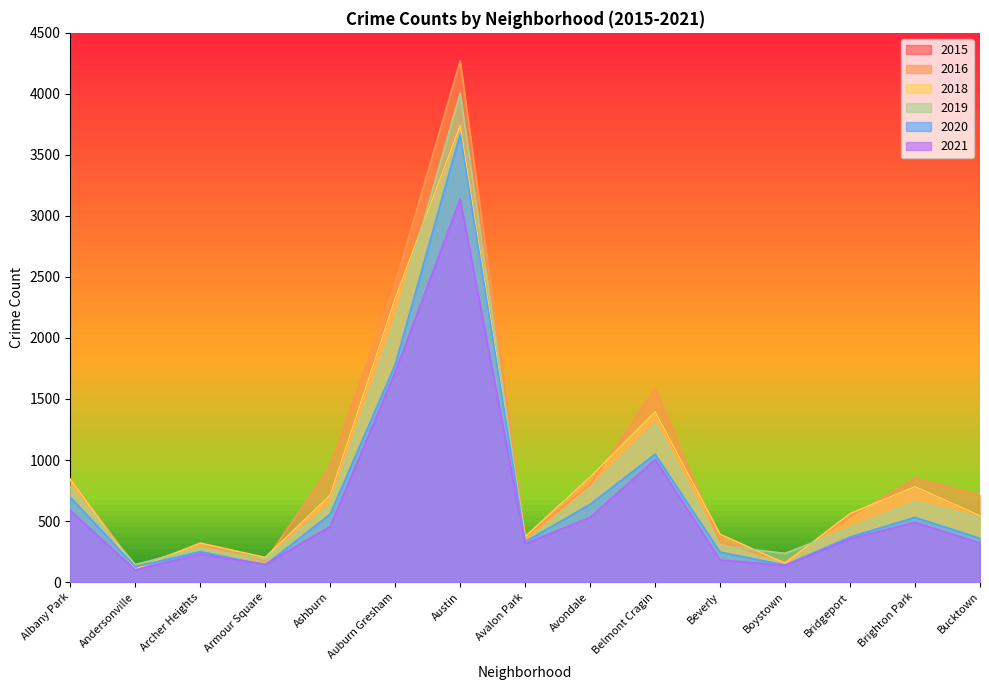

List the series in order of their peak value, lowest first.

2021, 2020, 2018, 2015, 2019, 2016